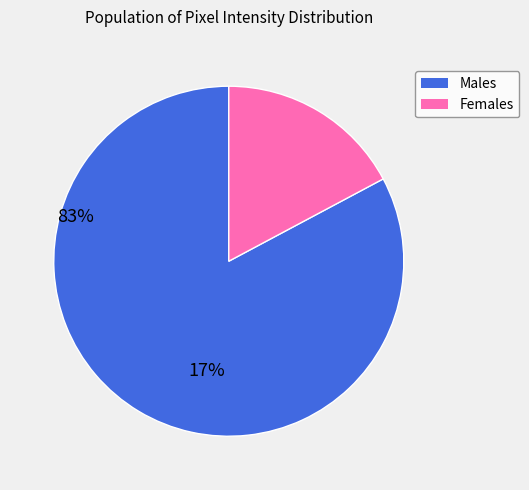

Is there a majority slice in this chart?

Yes